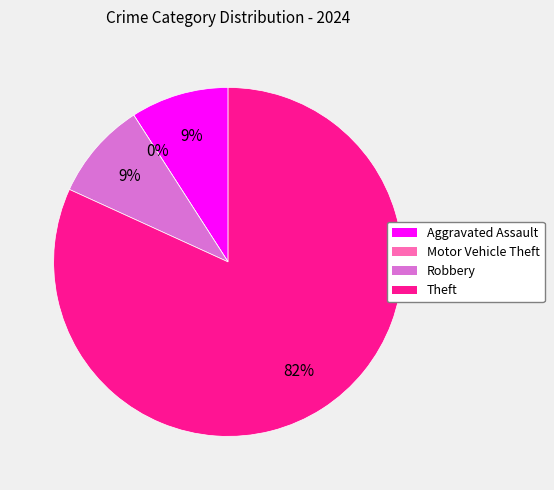

The Theft slice represents 91% of the pie. True or false?

False